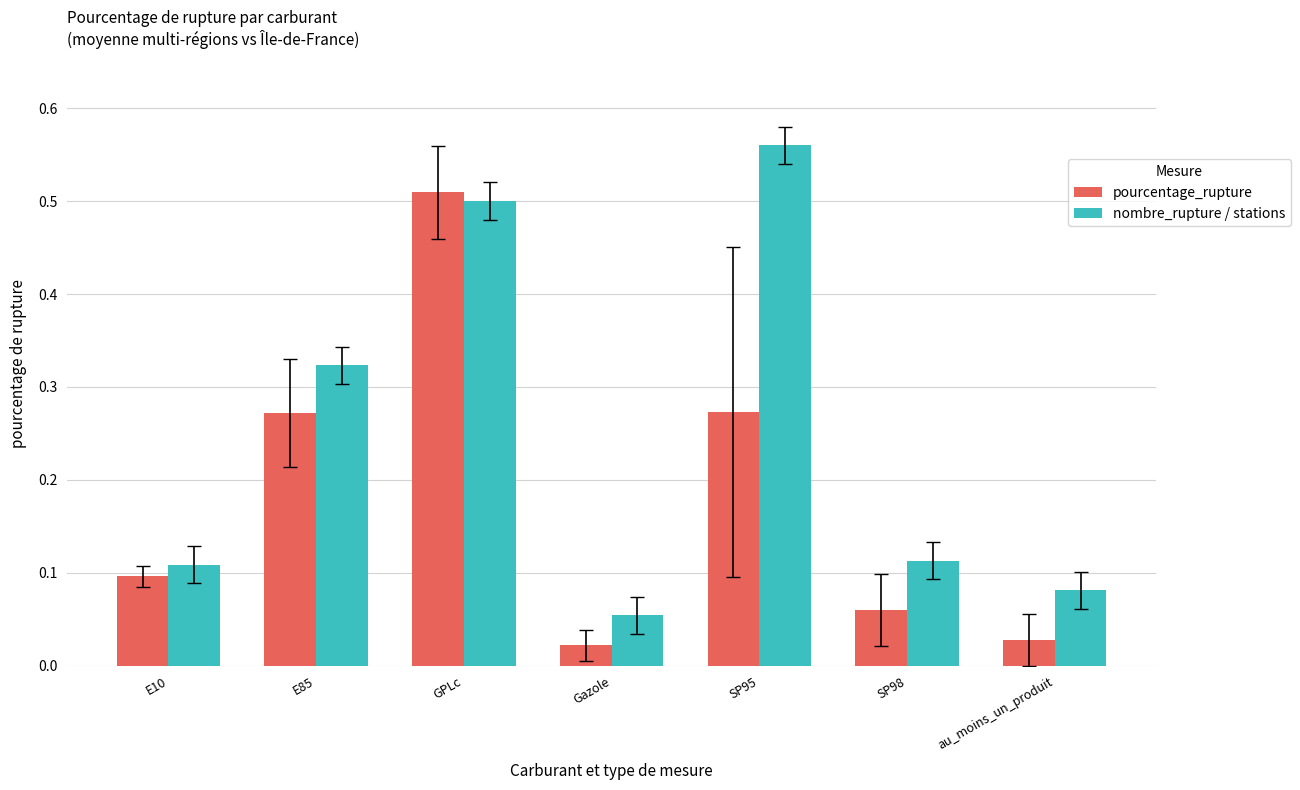

True or false: nombre_rupture / stations has a value of 0.2 at SP98.

False